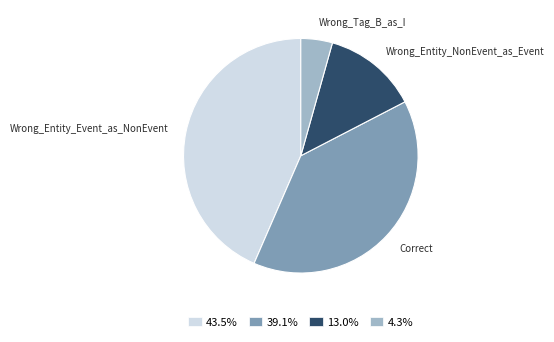

Is there a majority slice in this chart?

No